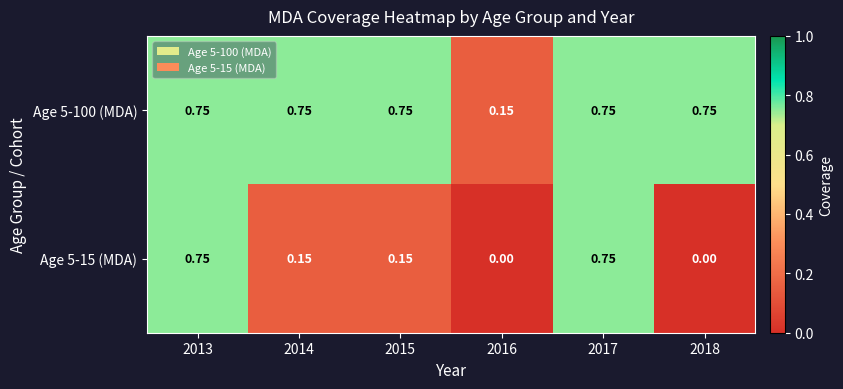

Is the value of Age 5-15 (MDA) at 2018 greater than the value of Age 5-100 (MDA) at 2014?

No